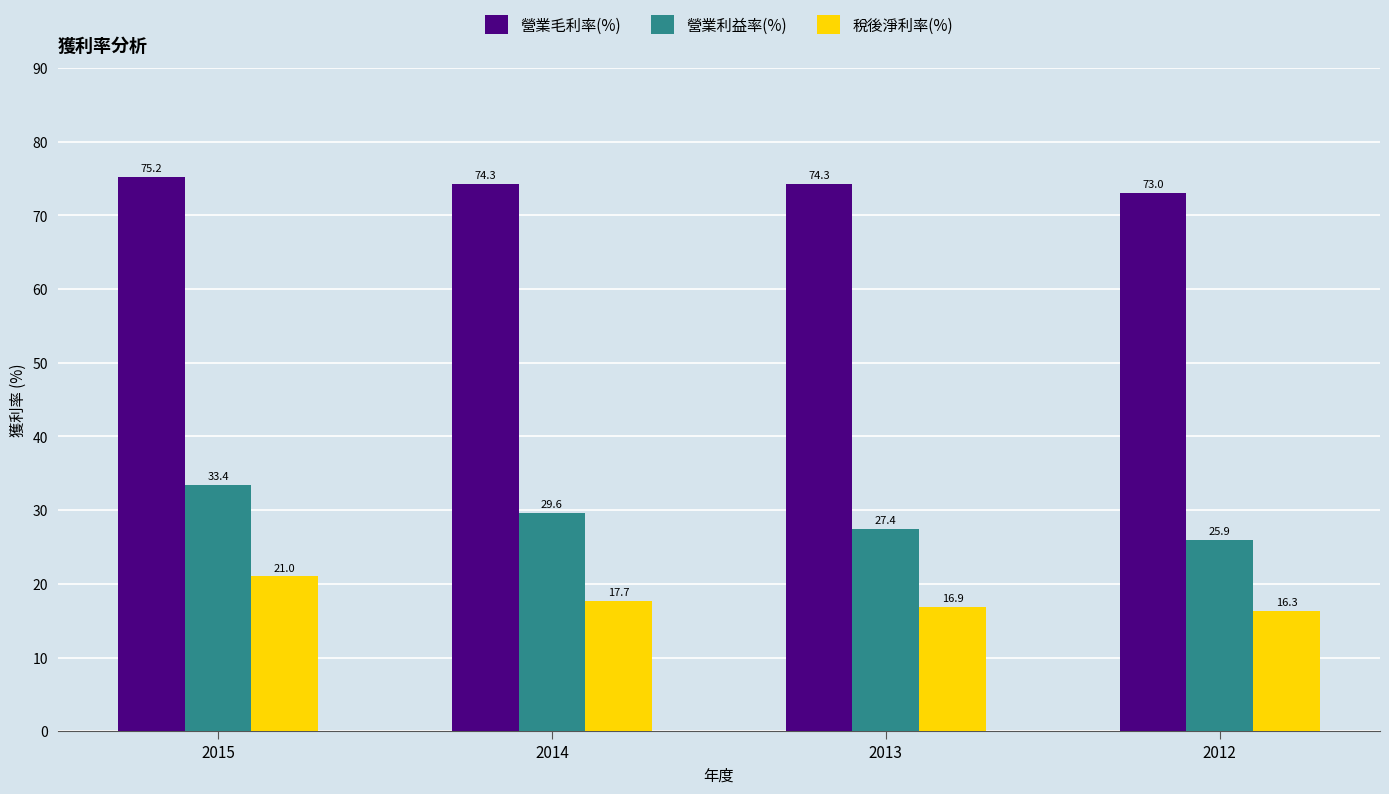

Count the number of data series in this chart.

3